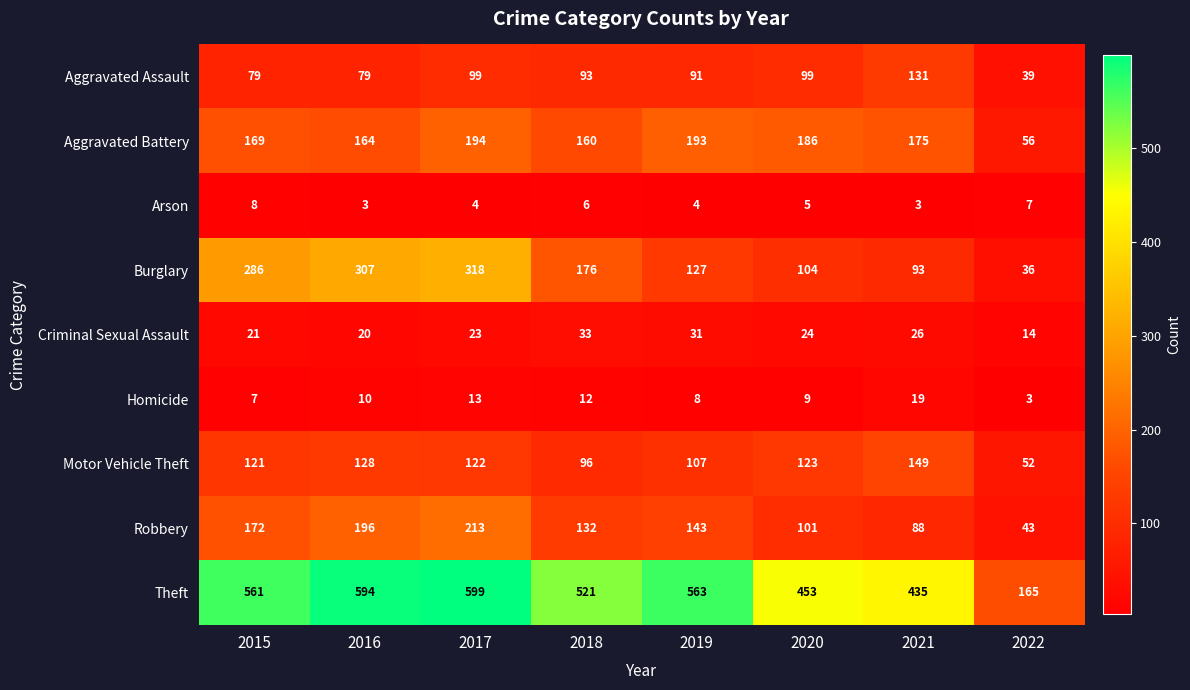

At which label does Arson first exceed 5?

2015